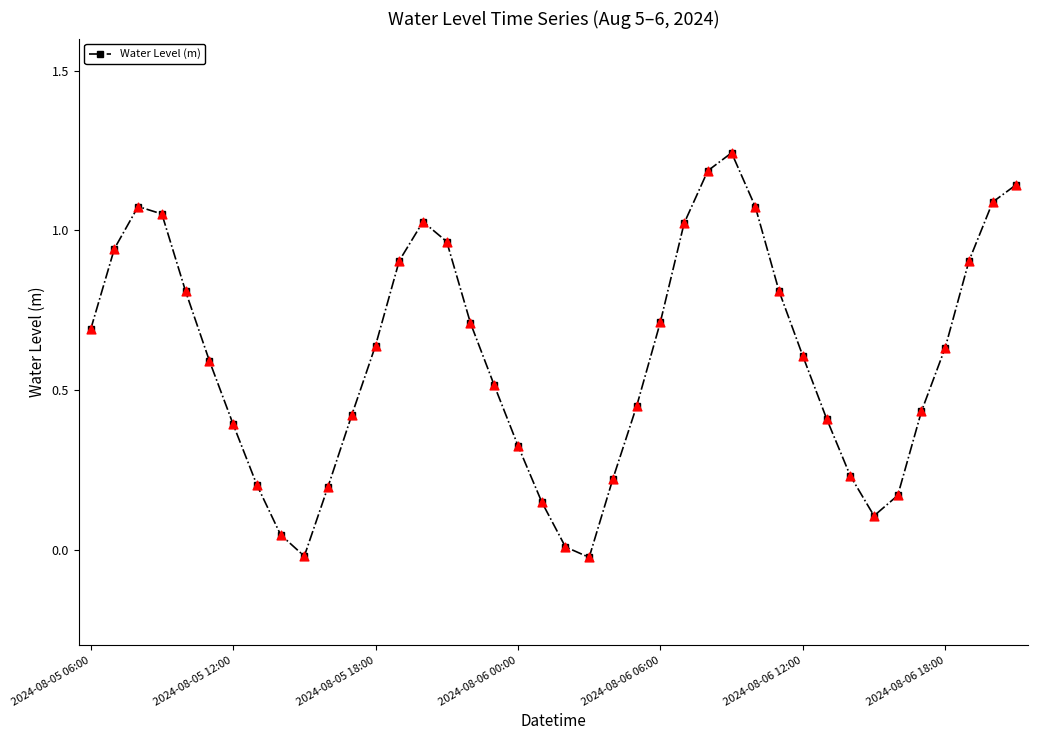

How many points are lower than both their immediate neighbors (excluding endpoints)?

3